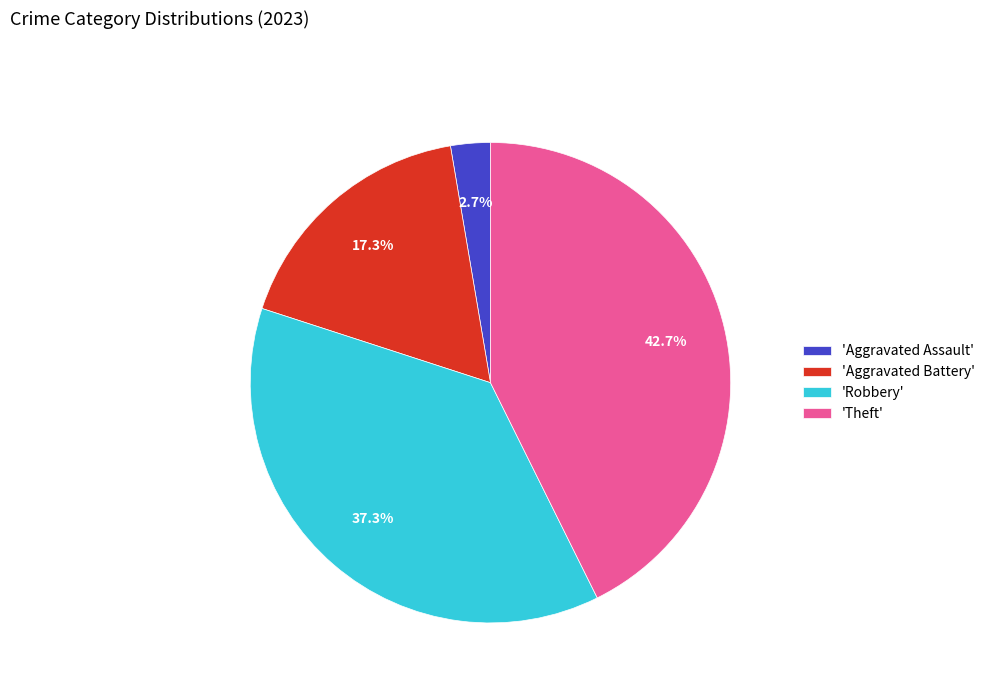

What is the largest slice in the pie chart?

'Theft'